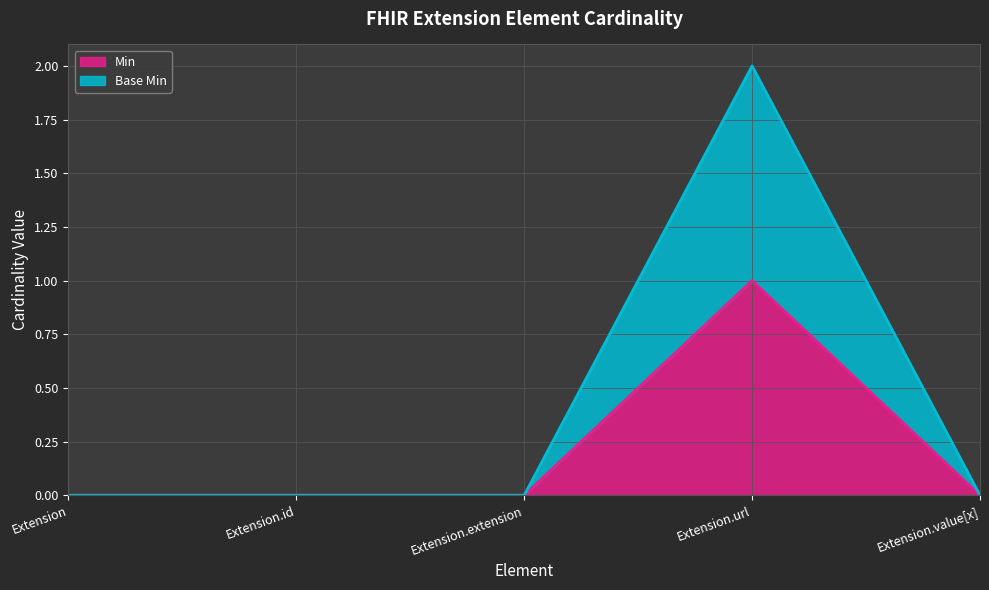

List the series in order of their overall mean, lowest first.

Min, Base Min